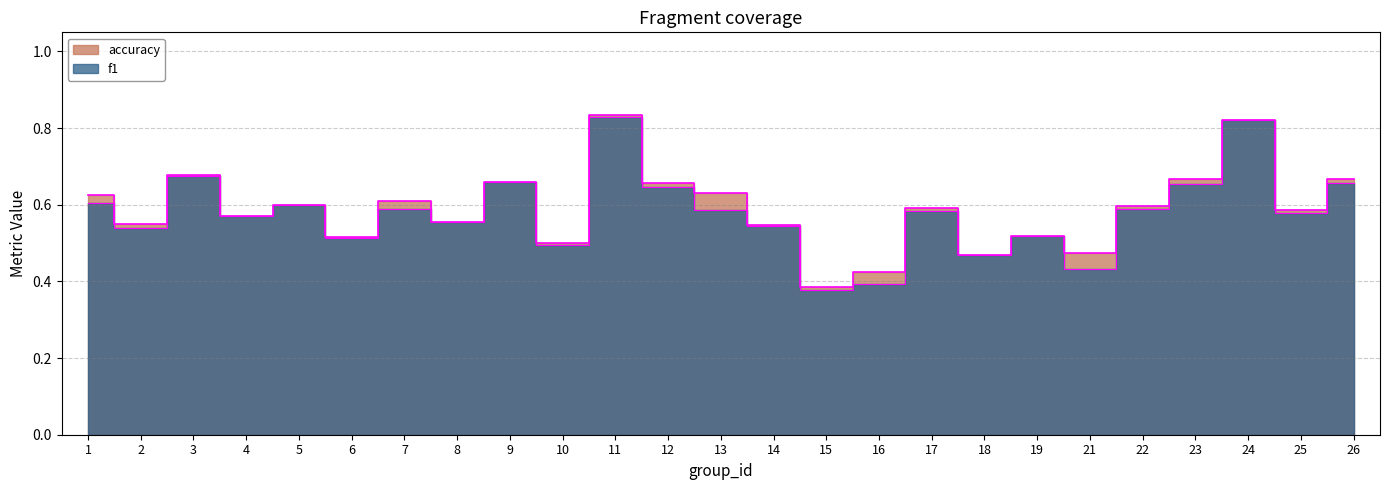

True or false: f1_line and accuracy_line intersect in this chart.

False